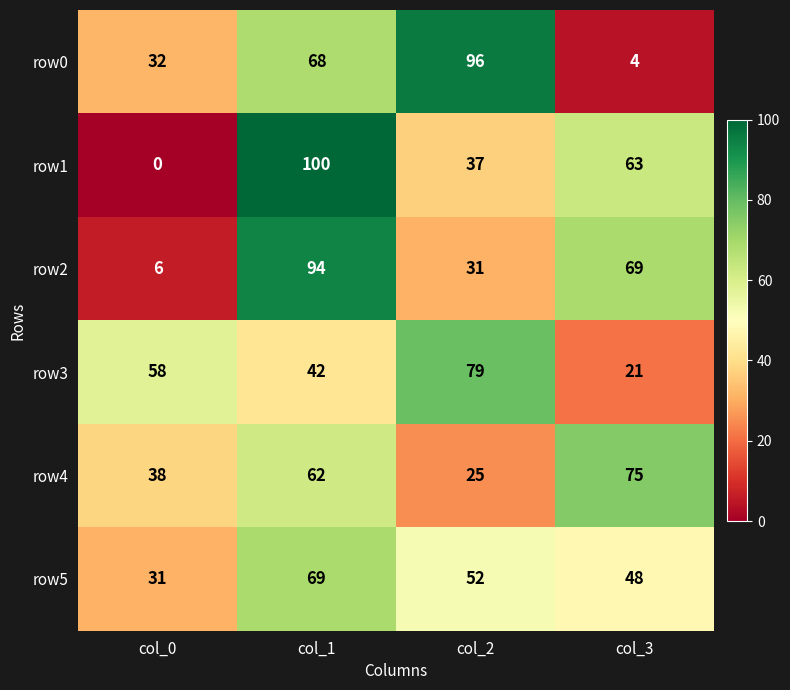

At col_0, list the series in order from smallest to largest.

row1, row2, row5, row0, row4, row3